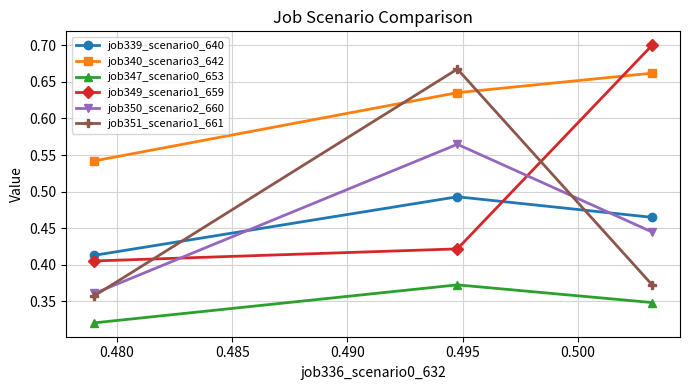

Which series has the largest total across all categories?

job340_scenario3_642